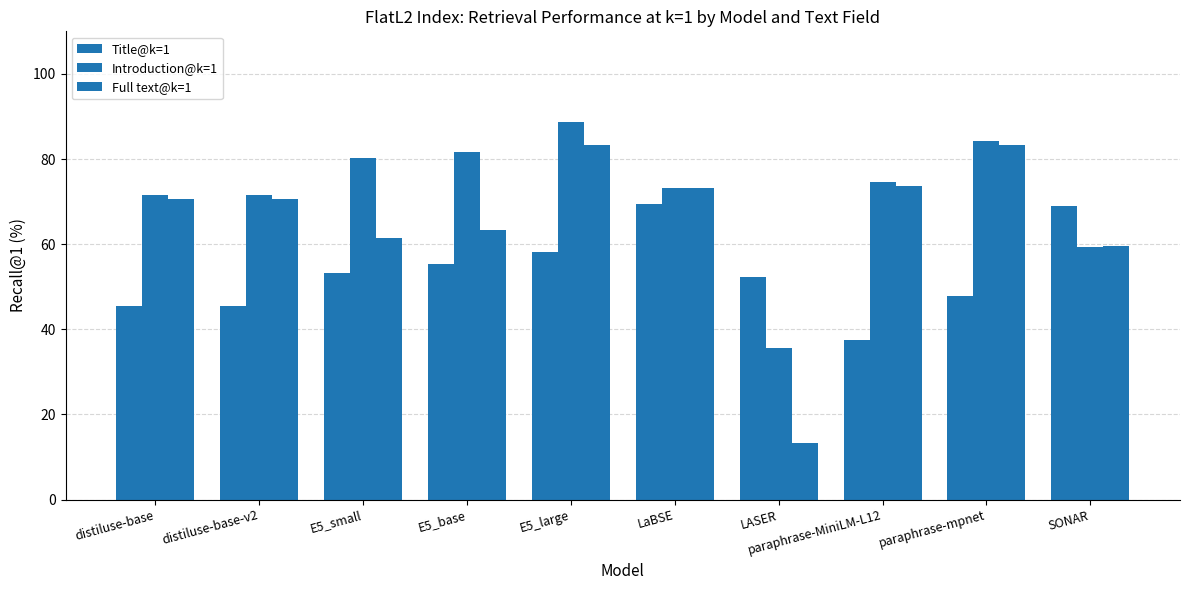

Count the number of categories in the chart.

10